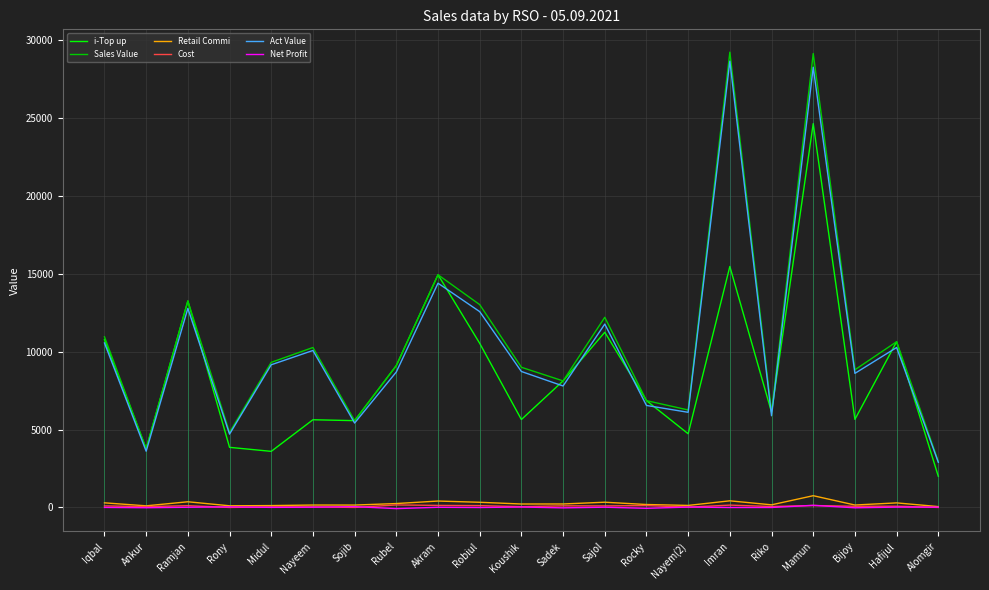

What are all the series names shown in the legend?

i-Top up, Sales Value, Retail Commi, Cost, Act Value, Net Profit